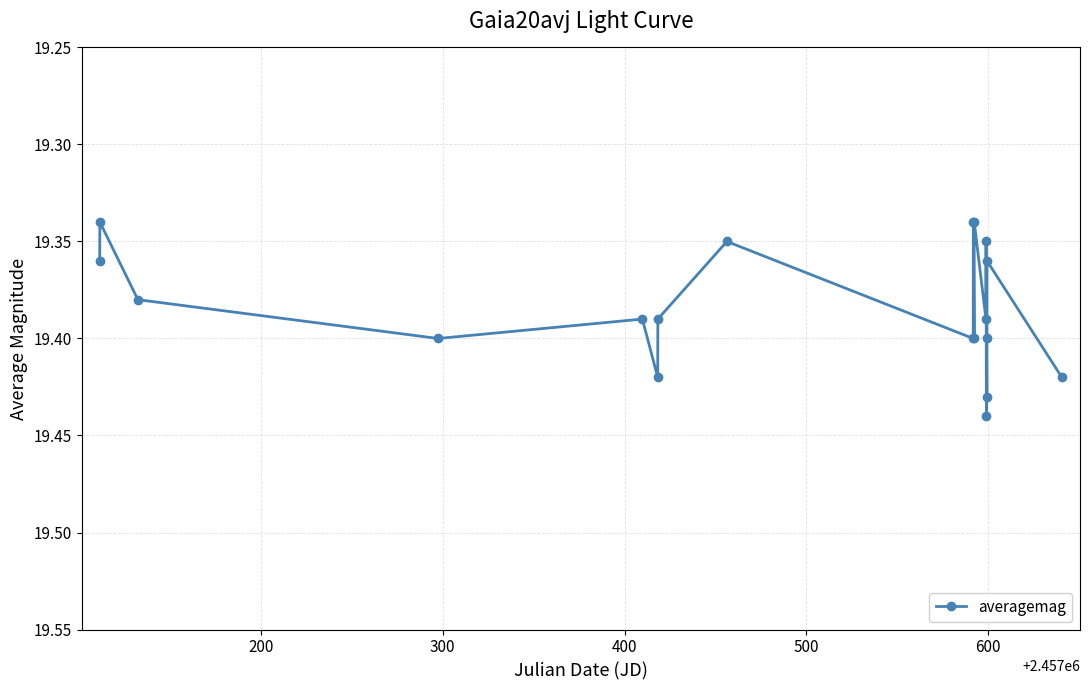

What is the sum of all values?

368.3